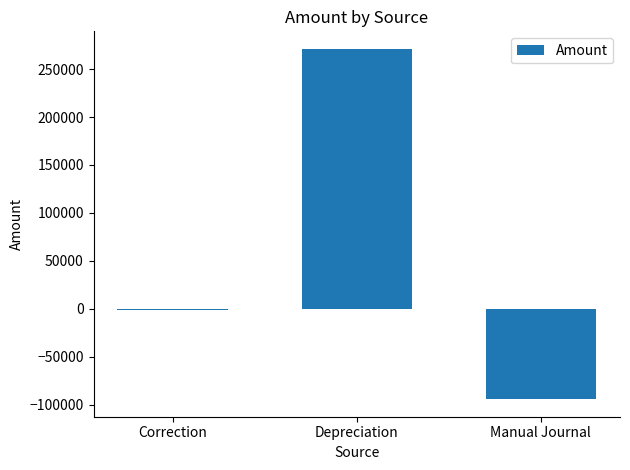

What is the average value?

58610.9